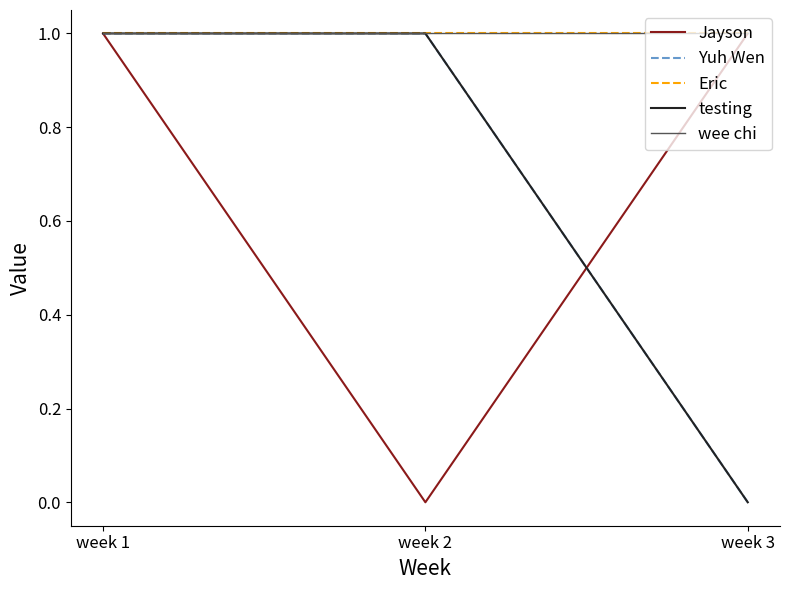

What is the average value of the Eric series?

1